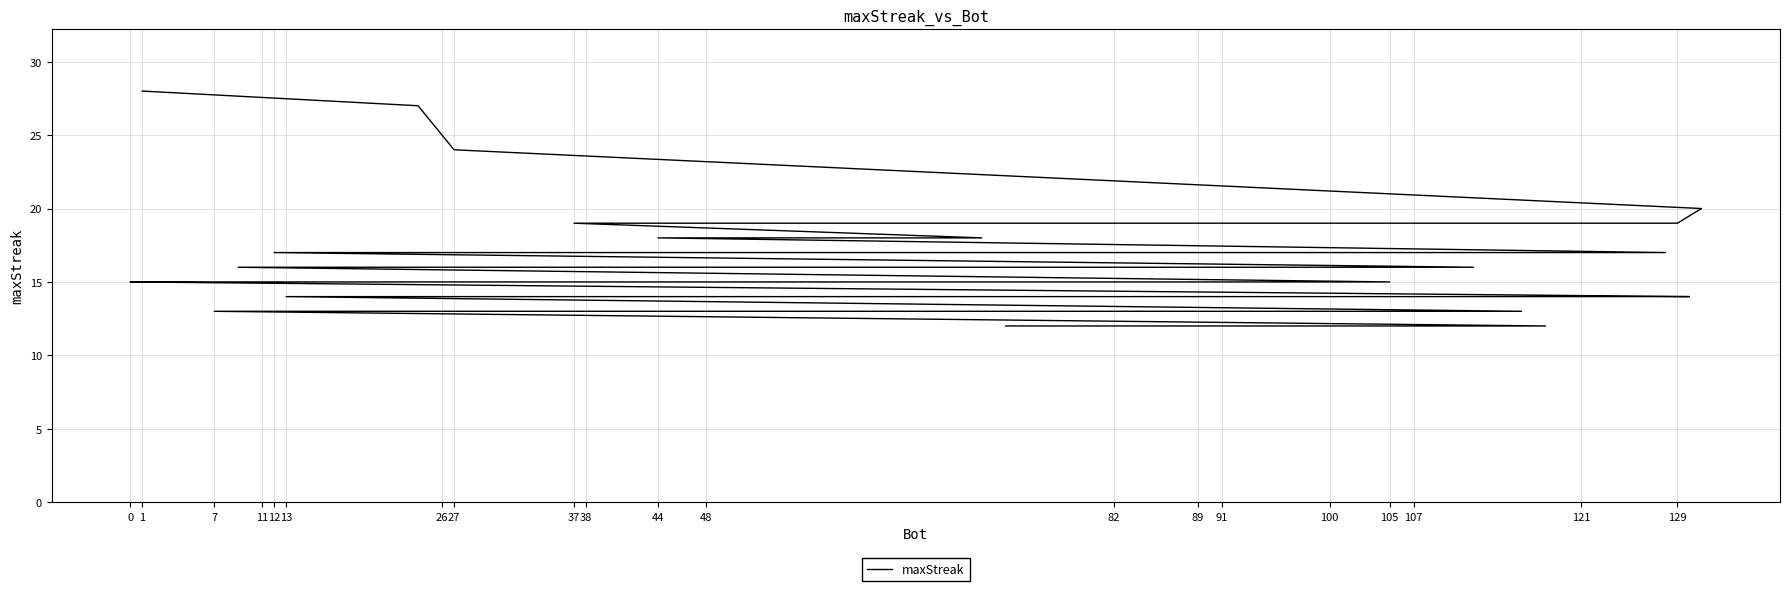

Which has a higher value, 13 or 121?

13